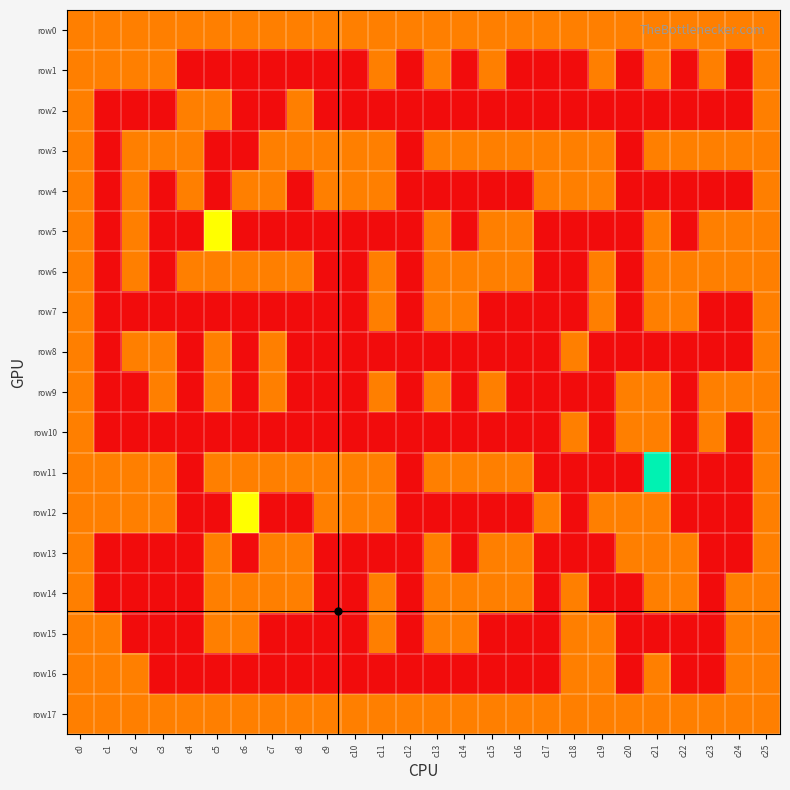

Between c0 and c5, which series saw the biggest shift?

row1